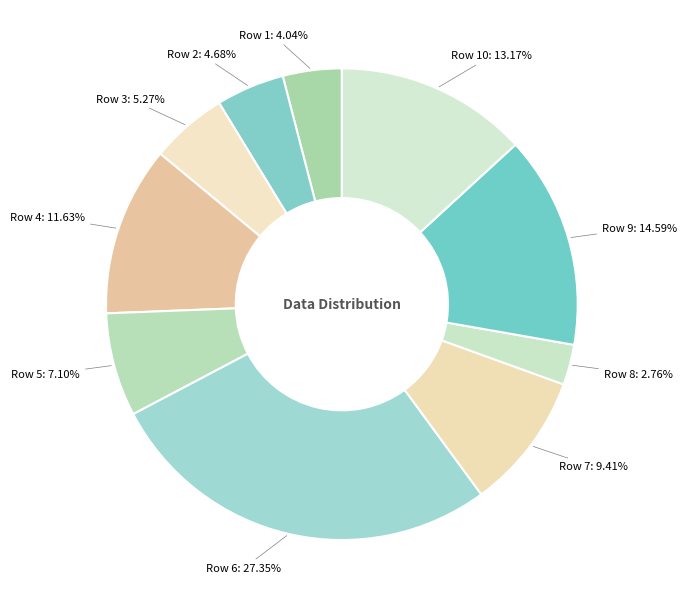

Is there any slice that represents more than half of the pie?

No